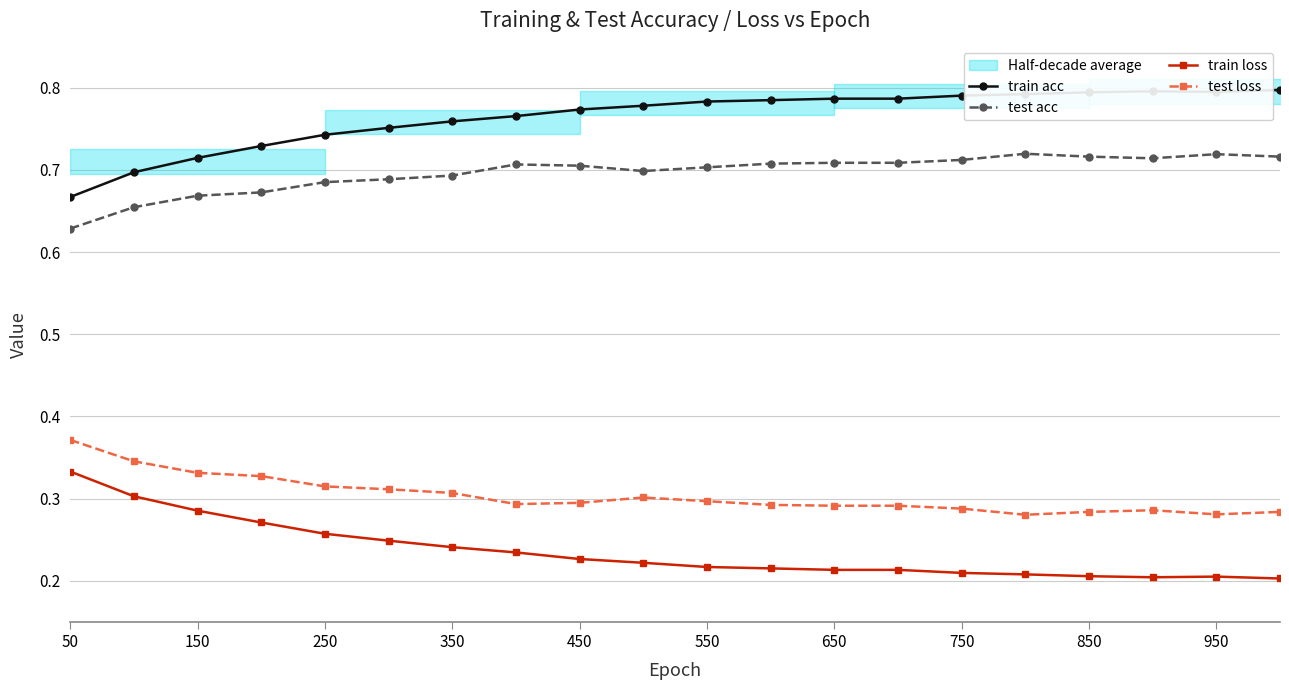

Where is train acc nearest to the value 0?

50